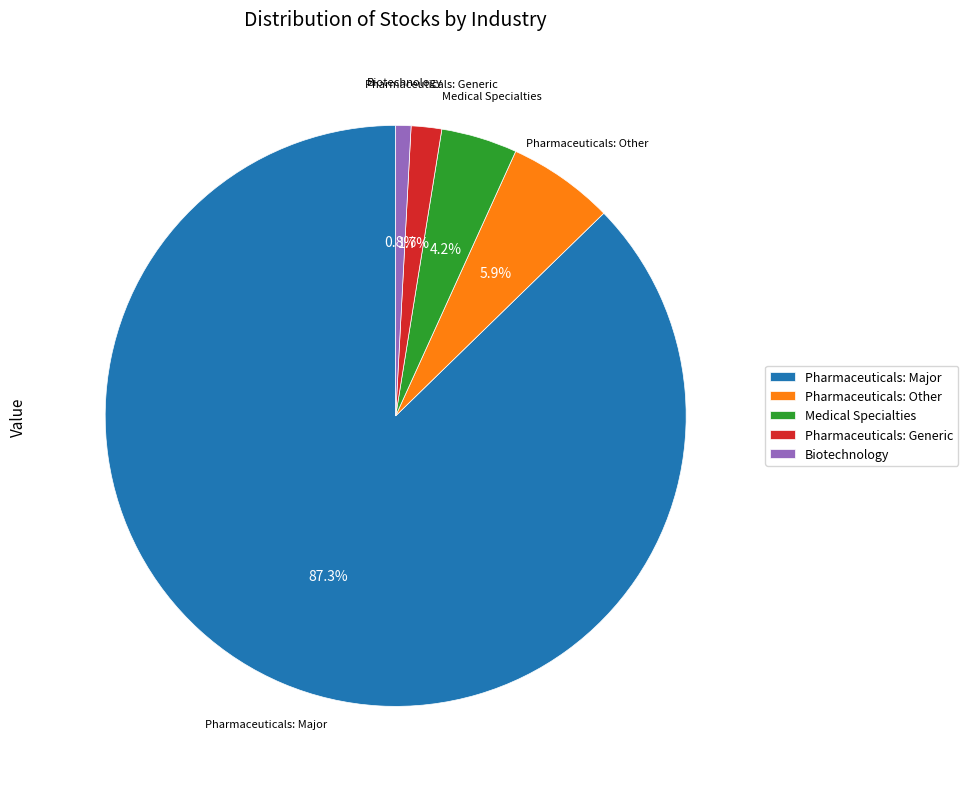

Between Pharmaceuticals: Generic and Medical Specialties, which is larger?

Medical Specialties